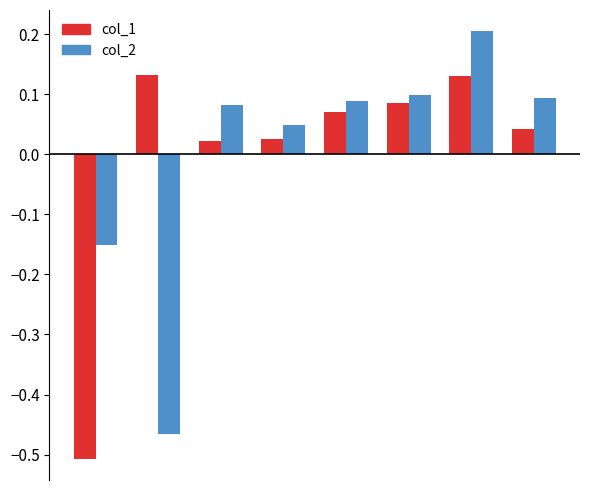

List the series in order of their peak value, highest first.

col_2, col_1